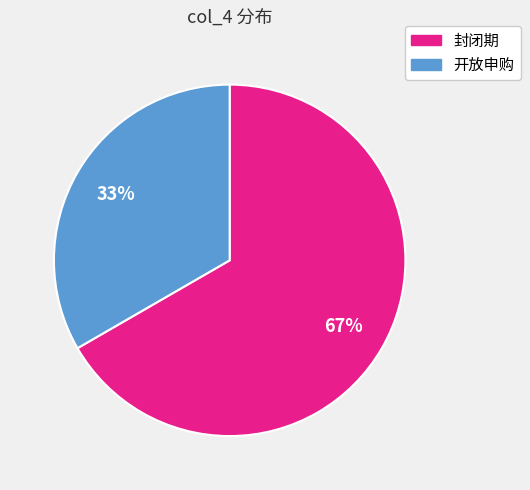

Combined, do 封闭期 and 开放申购 account for over 50%?

Yes